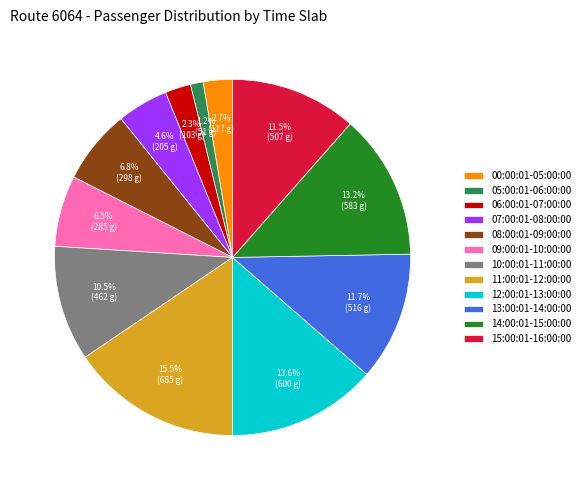

Do 07:00:01-08:00:00 and 08:00:01-09:00:00 together represent more than half of the pie?

No